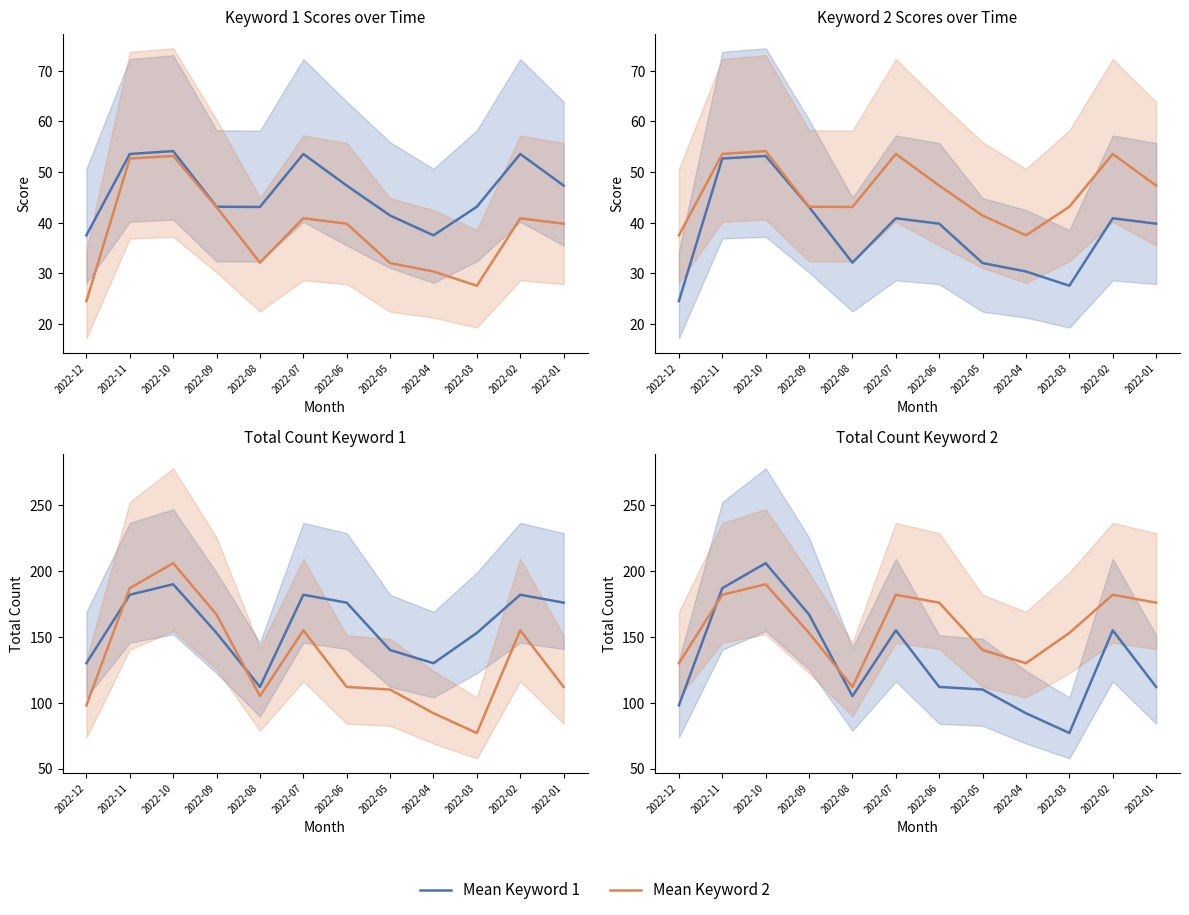

What is the approximate value of Mean Keyword 1 at 2022-05, to the nearest 50?

100